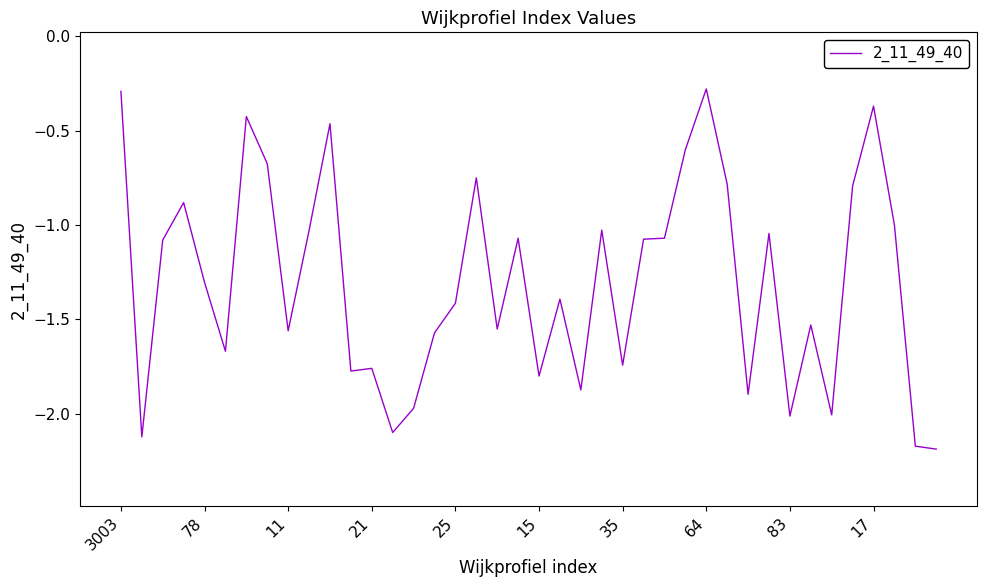

What is the difference between the maximum and minimum values?

1.9